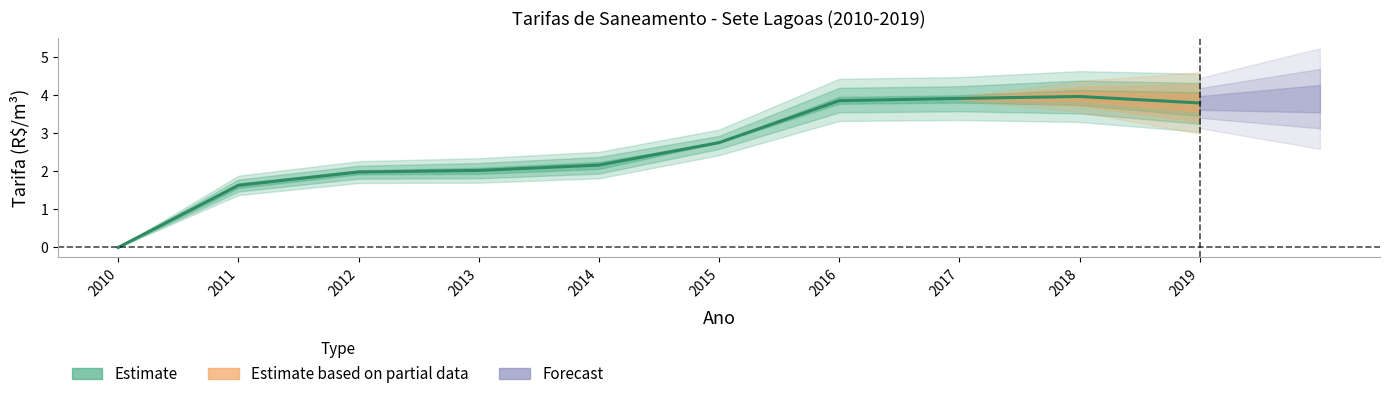

What is the average value of the Tarifa_media_agua series?

2.7